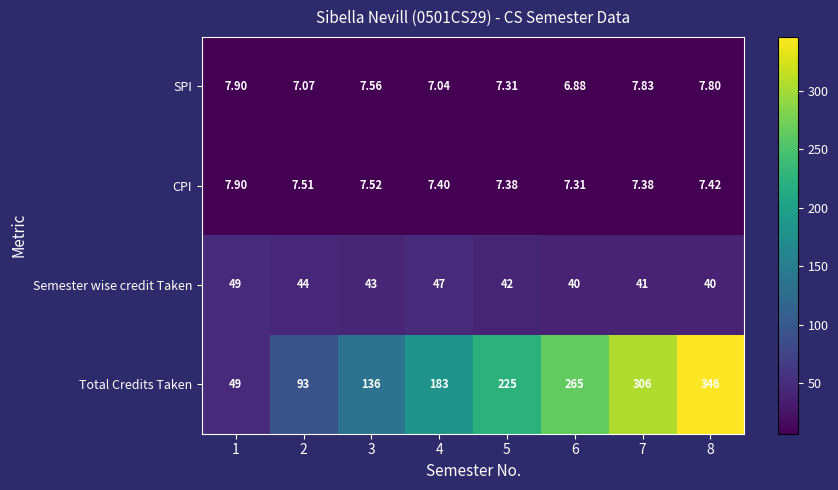

Which series has the largest total across all categories?

Total Credits Taken